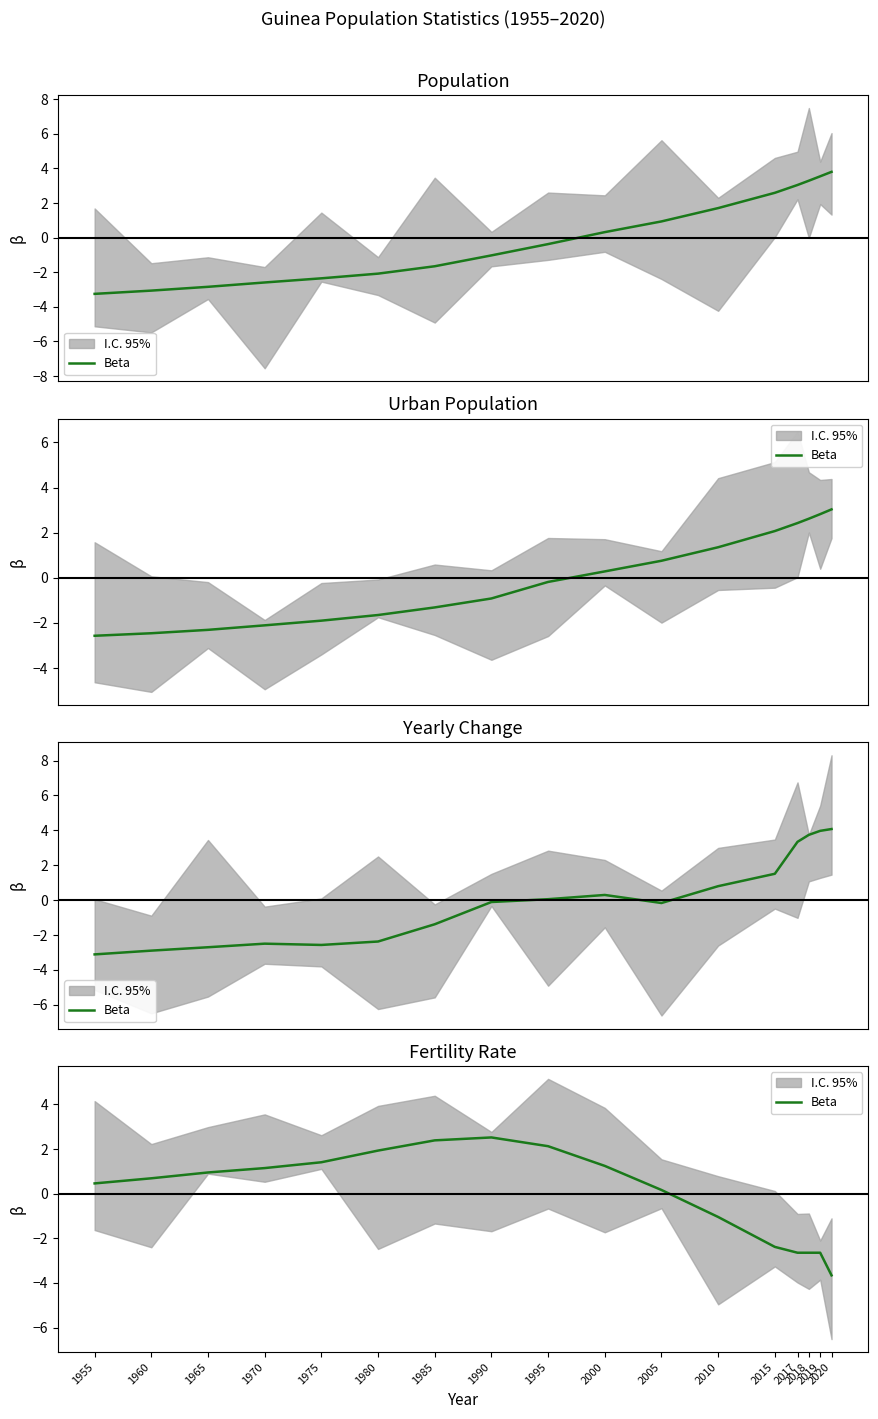

Rank the categories by value from highest to lowest.

1990, 1985, 1995, 1980, 1975, 2000, 1970, 1965, 1960, 1955, 2005, 2010, 2015, 2017, 2018, 2019, 2020